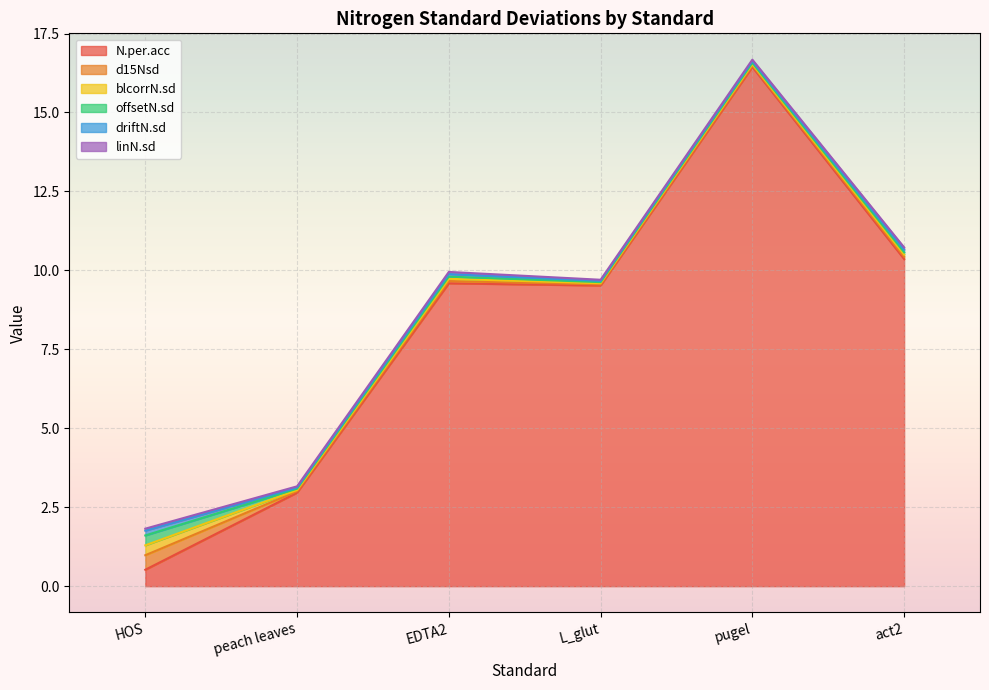

Which series has the largest total across all categories?

N.per.acc